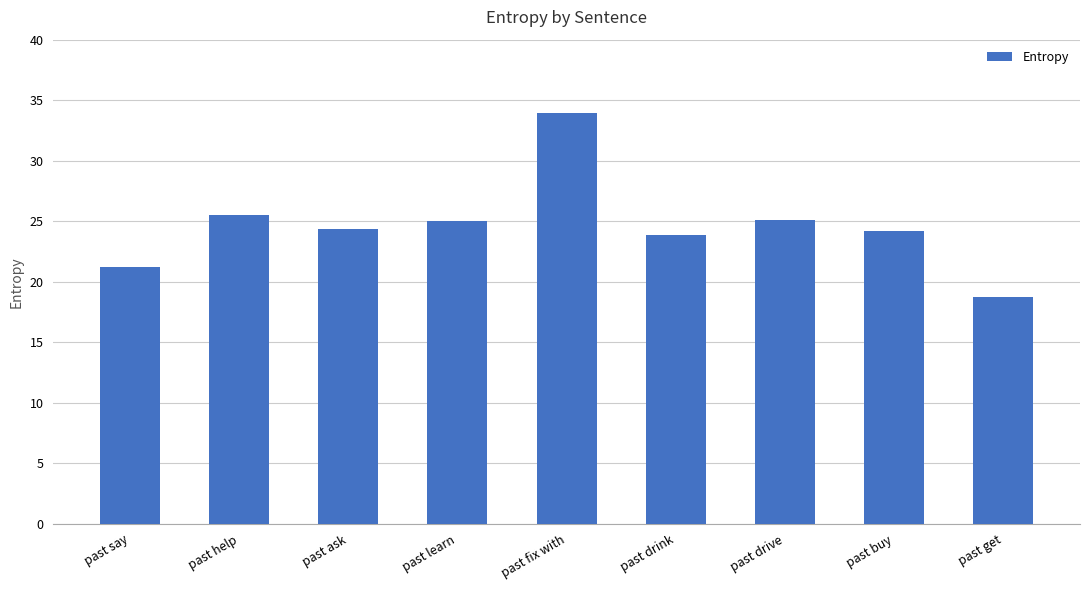

What is the minimum value shown in the chart?

18.7